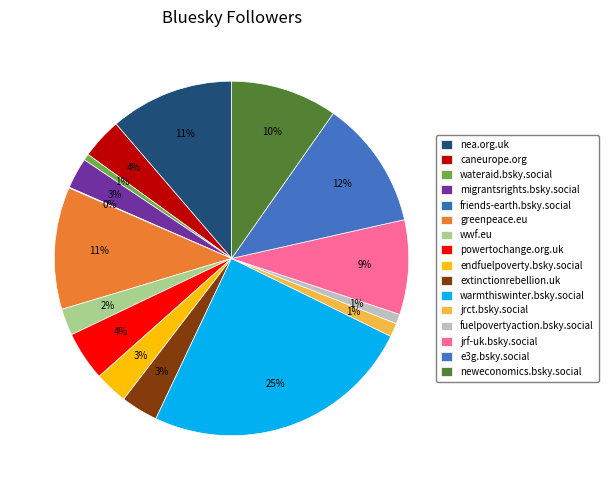

What percentage is the neweconomics.bsky.social slice, to the nearest percent?

10%